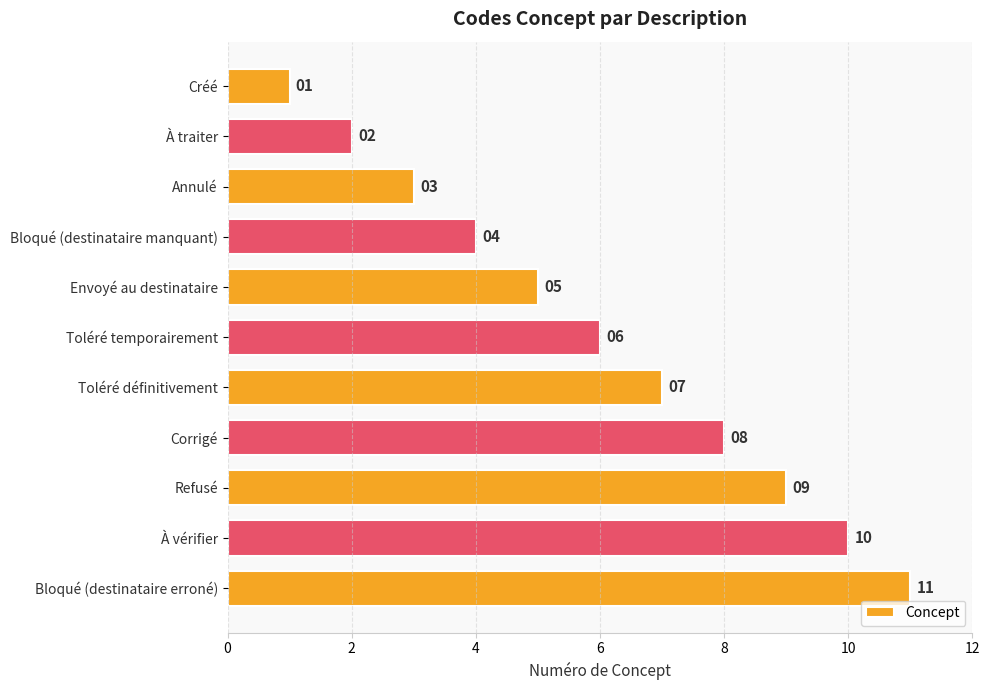

Which has a higher value, Créé or À traiter?

À traiter